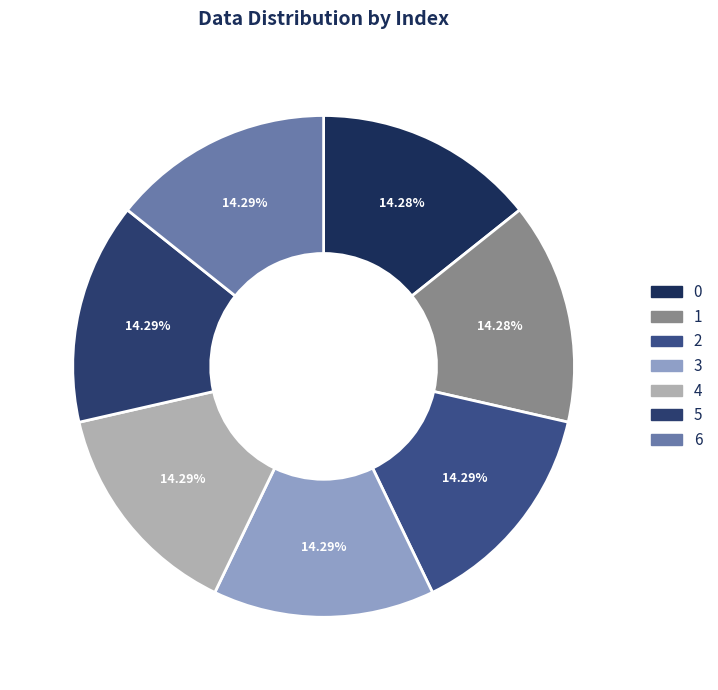

Which slice is the smallest?

1